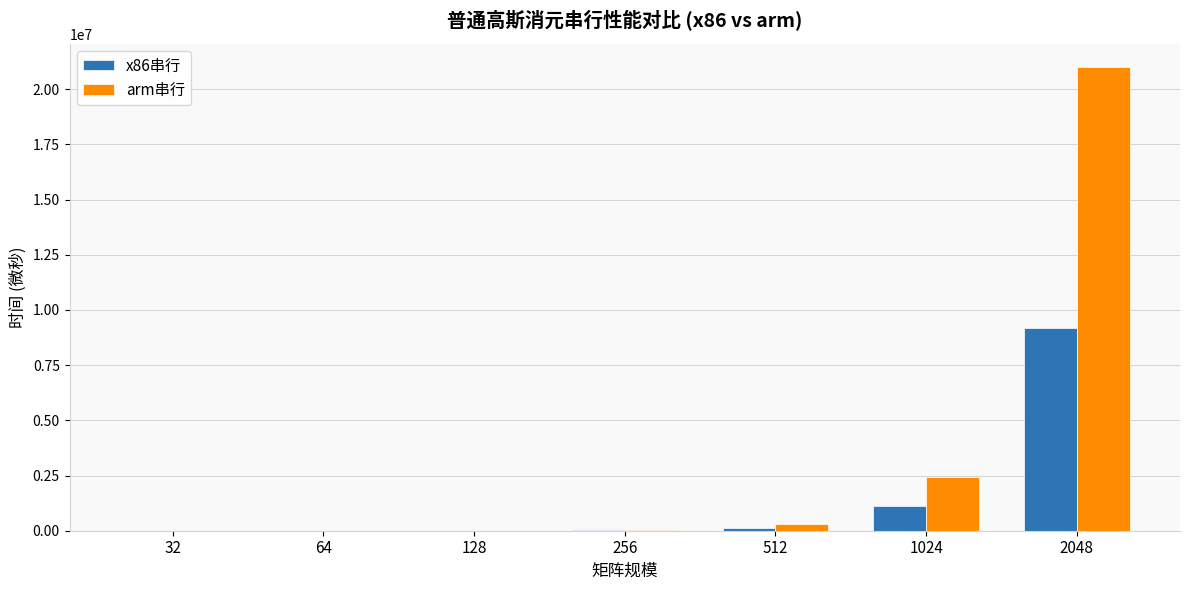

What is the sum of all arm串行 values?

23759284